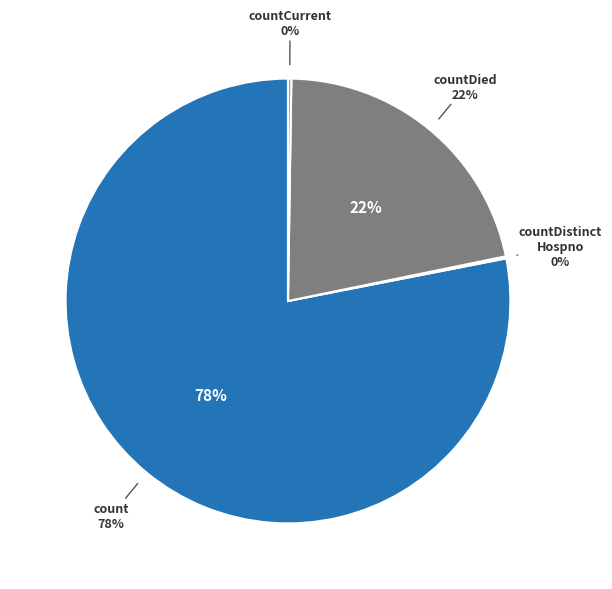

To the nearest percent, what is the difference between the largest and smallest slice percentages?

78%